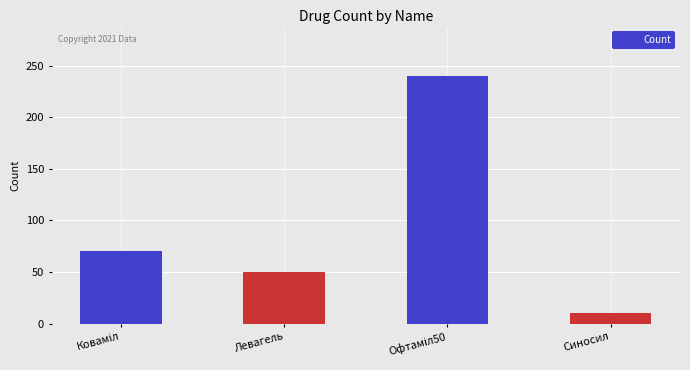

How many series are shown in this chart?

1